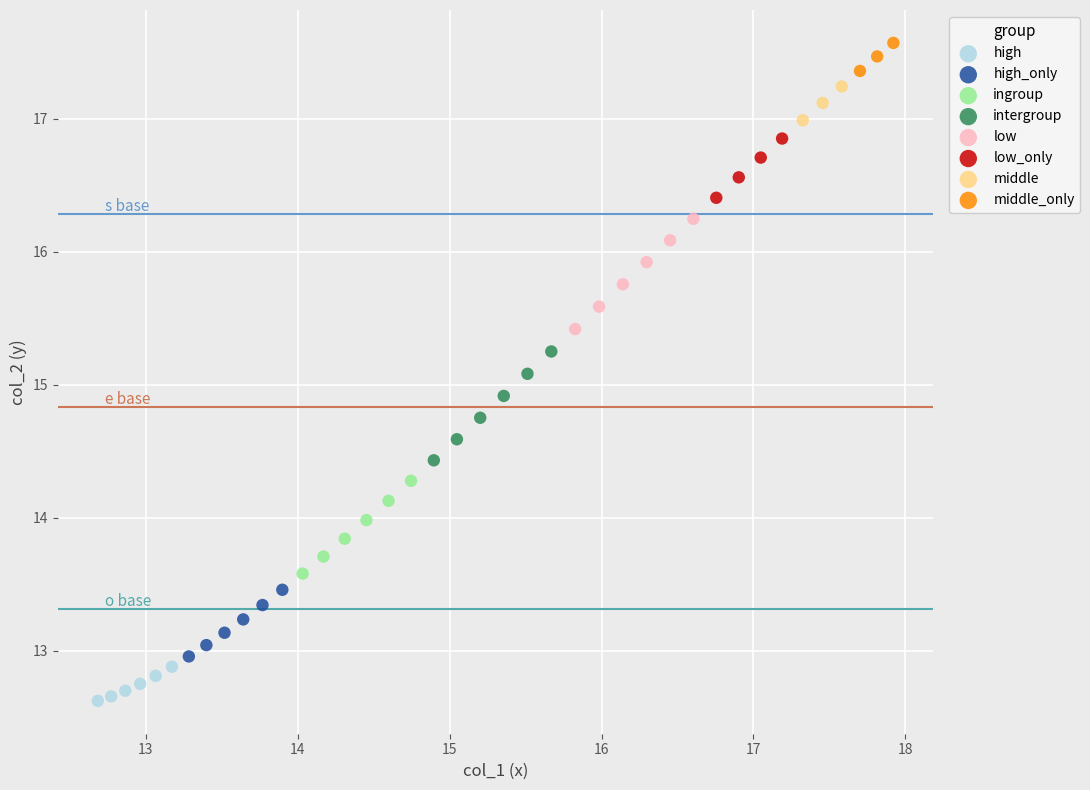

Which series contains the highest Y value?

middle_only